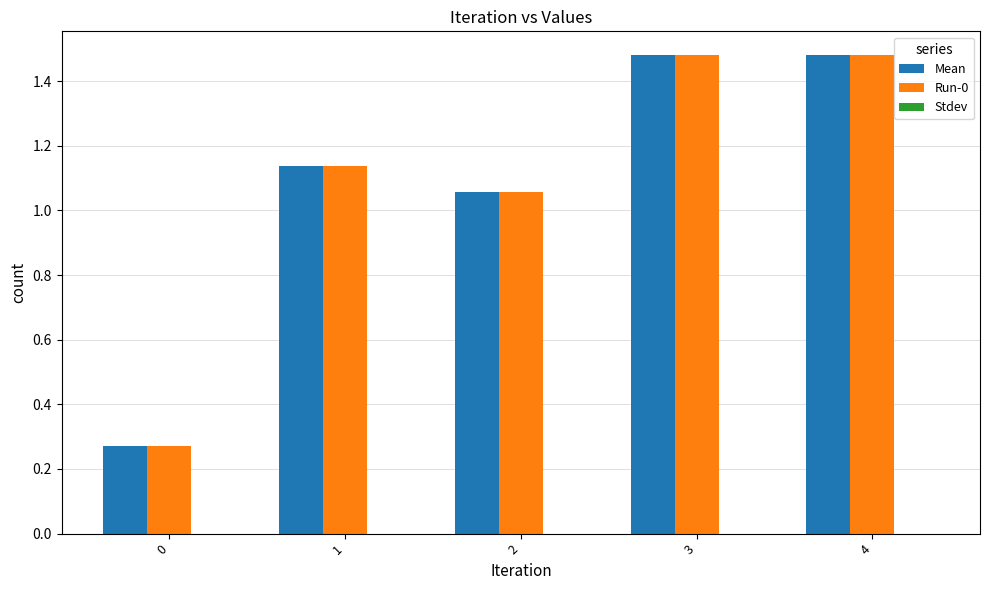

How many bars are there in total?

10